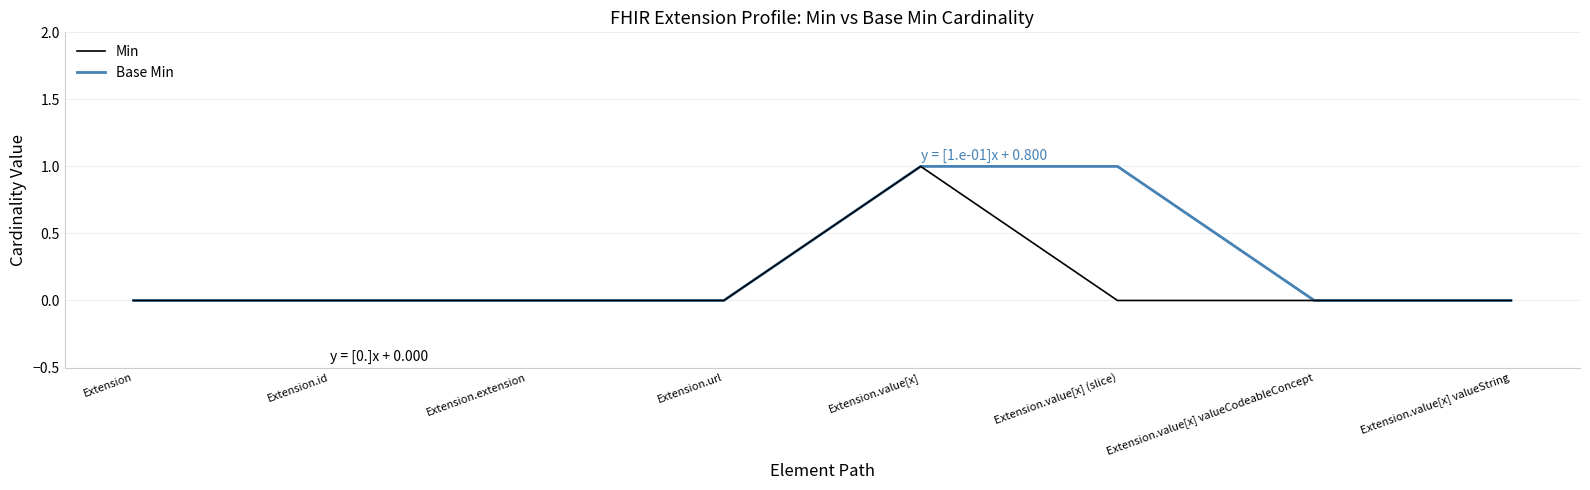

What are all the series names shown in the legend?

Min, Base Min